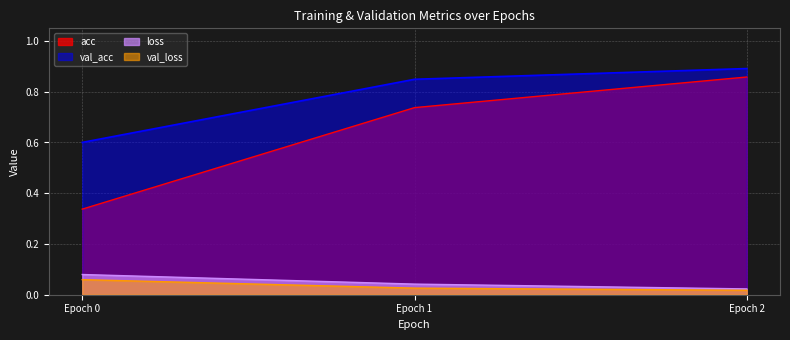

Between Epoch 0 and Epoch 2, which series saw the biggest shift?

acc